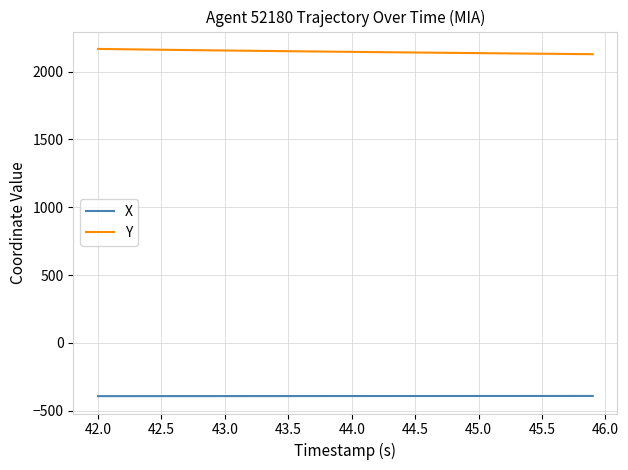

Which series has the largest total across all categories?

Y